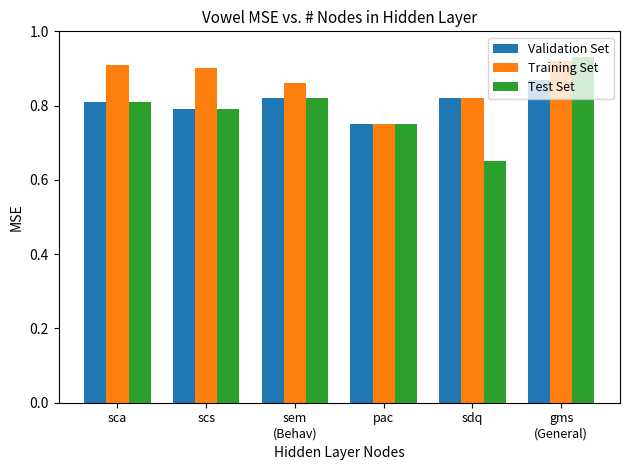

Rank the categories by Training Set value from highest to lowest.

gms
(General), sca, scs, sem
(Behav), sdq, pac